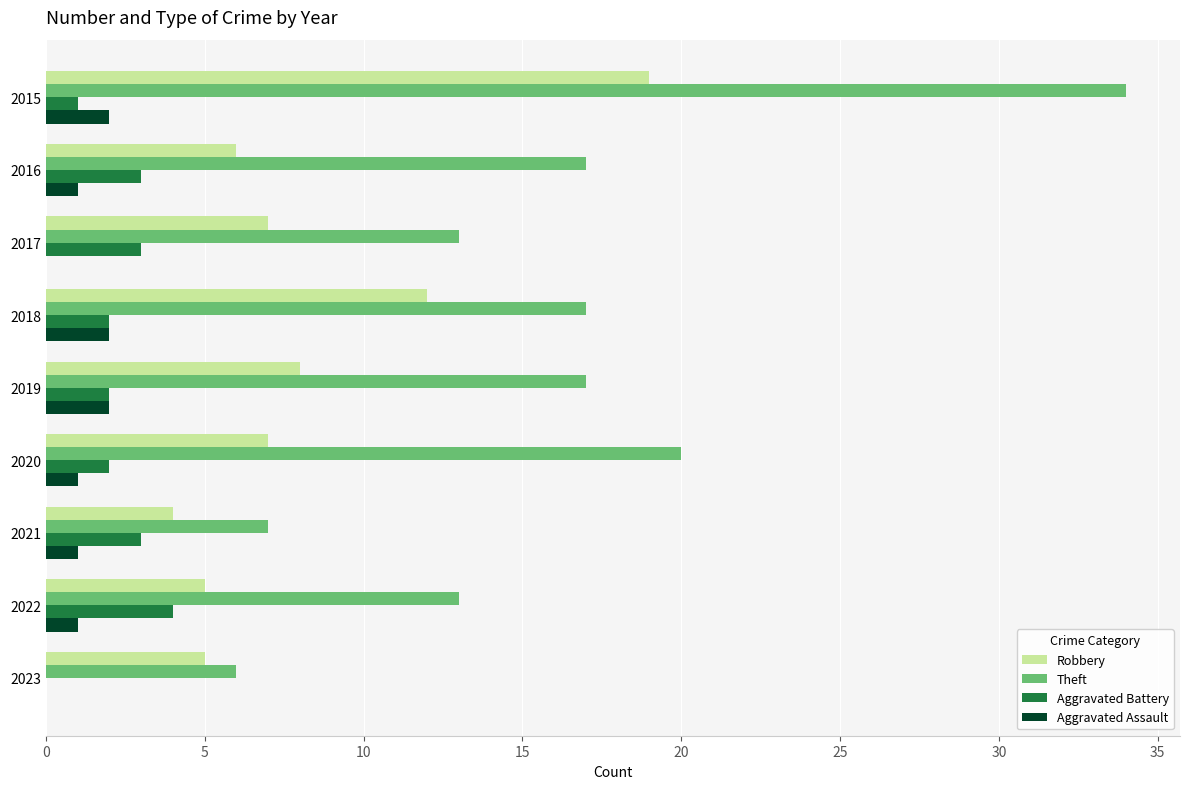

Which series has the largest total across all categories?

Theft